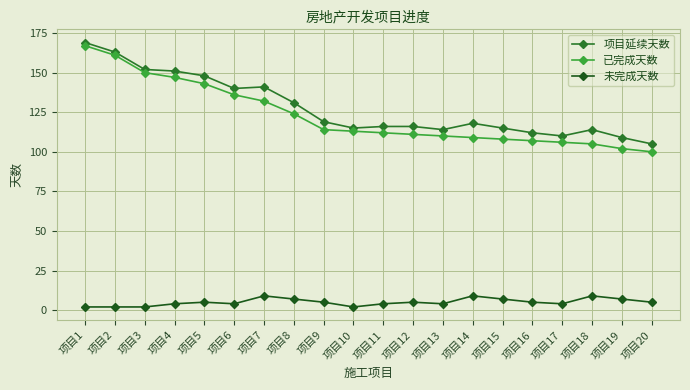

Rank the categories by 未完成天数 value from lowest to highest.

项目1, 项目2, 项目3, 项目10, 项目4, 项目6, 项目11, 项目13, 项目17, 项目5, 项目9, 项目12, 项目16, 项目20, 项目8, 项目15, 项目19, 项目7, 项目14, 项目18